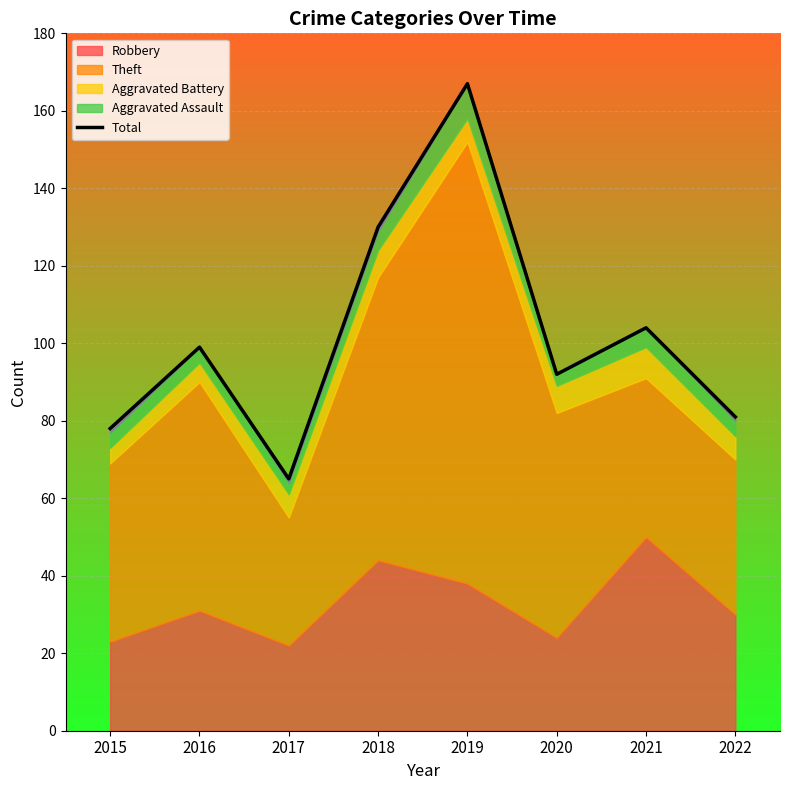

What is the value of the 3rd point from the left?

65